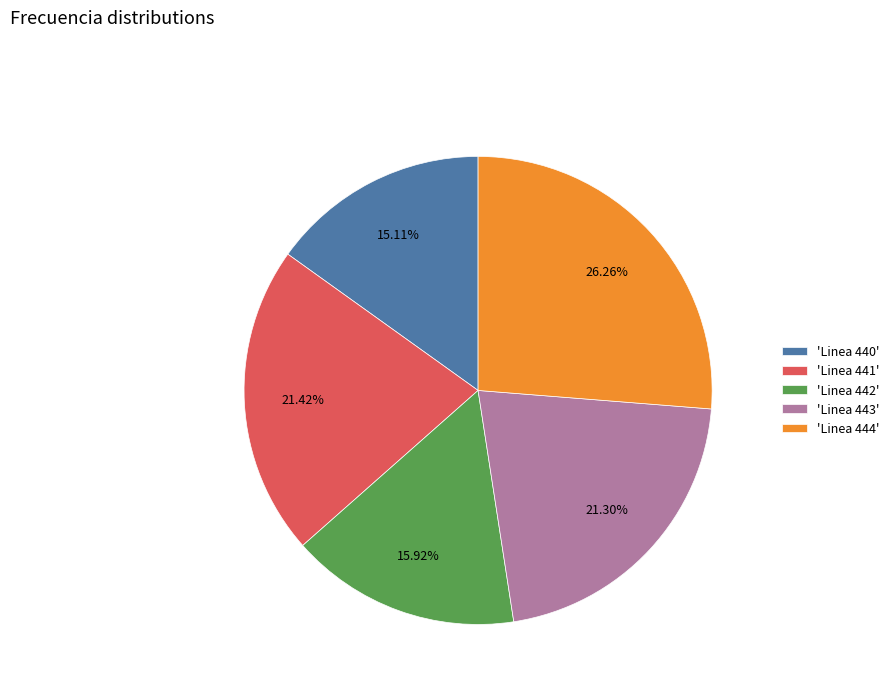

Combined, do 'Linea 441' and 'Linea 440' account for over 50%?

No